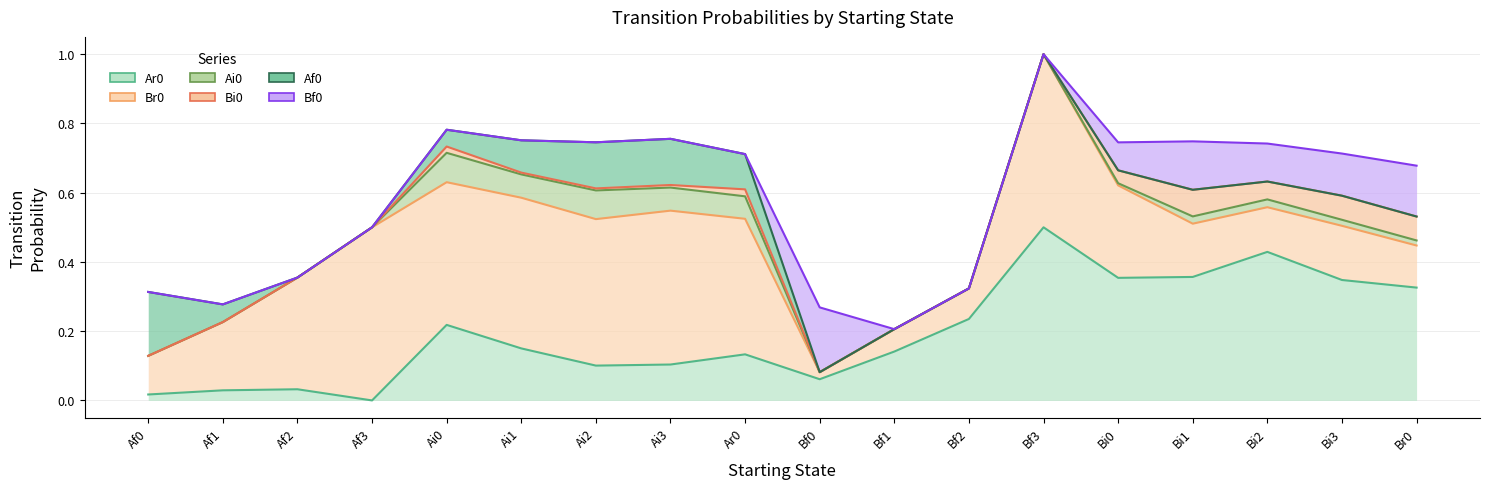

What are all the series names shown in the legend?

Ar0, Br0, Ai0, Bi0, Af0, Bf0